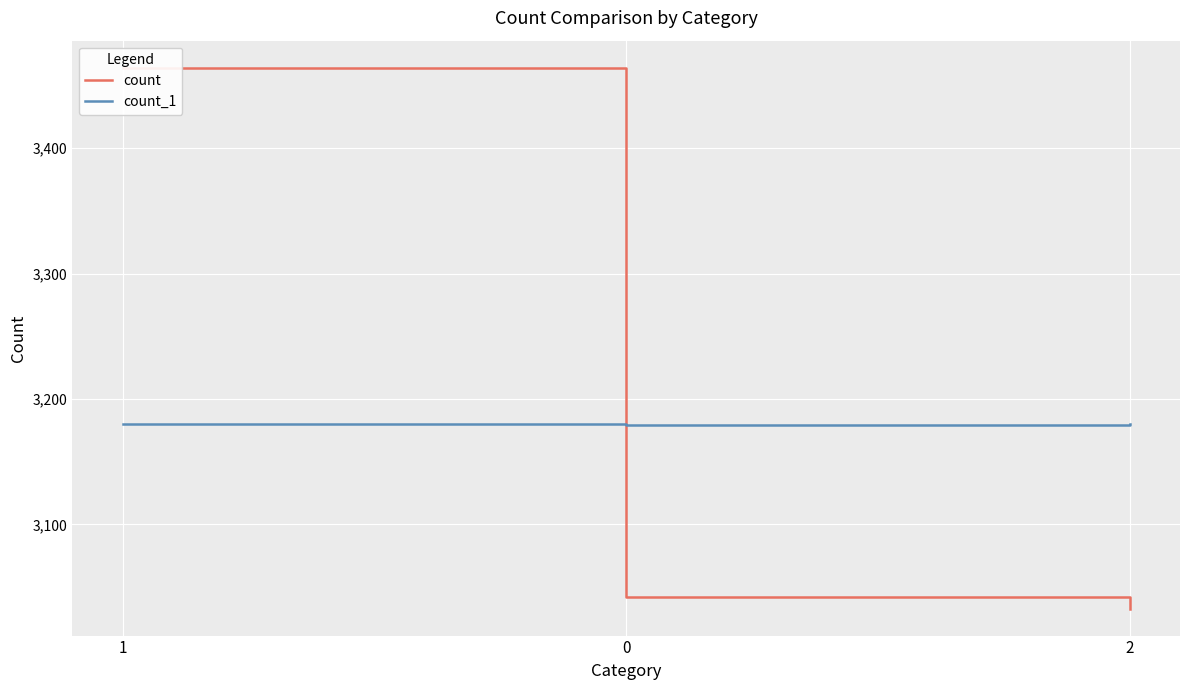

Rank the series at 0 from highest to lowest value.

count_1, count